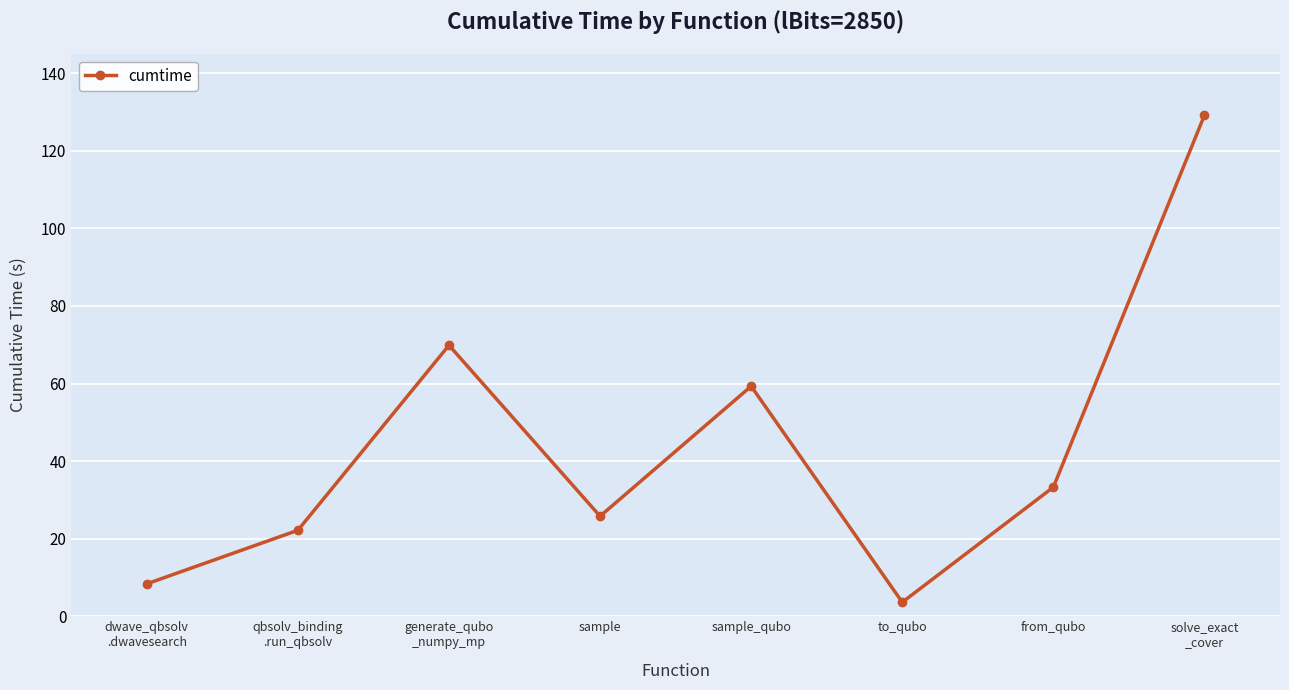

How many points are higher than both their immediate neighbors (excluding endpoints)?

2